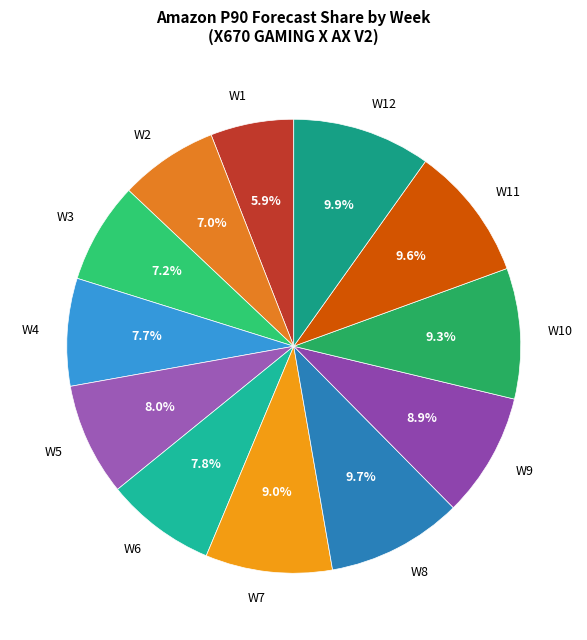

To the nearest percent, what is the difference between the W3 and W10 slice percentages?

2%